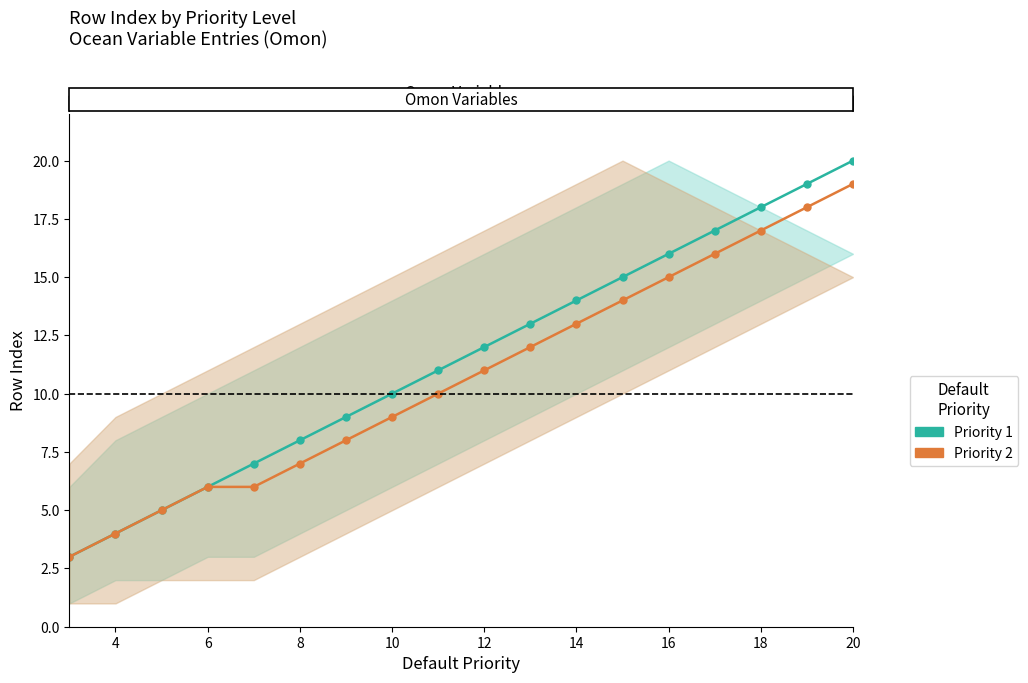

What is the label of the 17th point from the right?

4